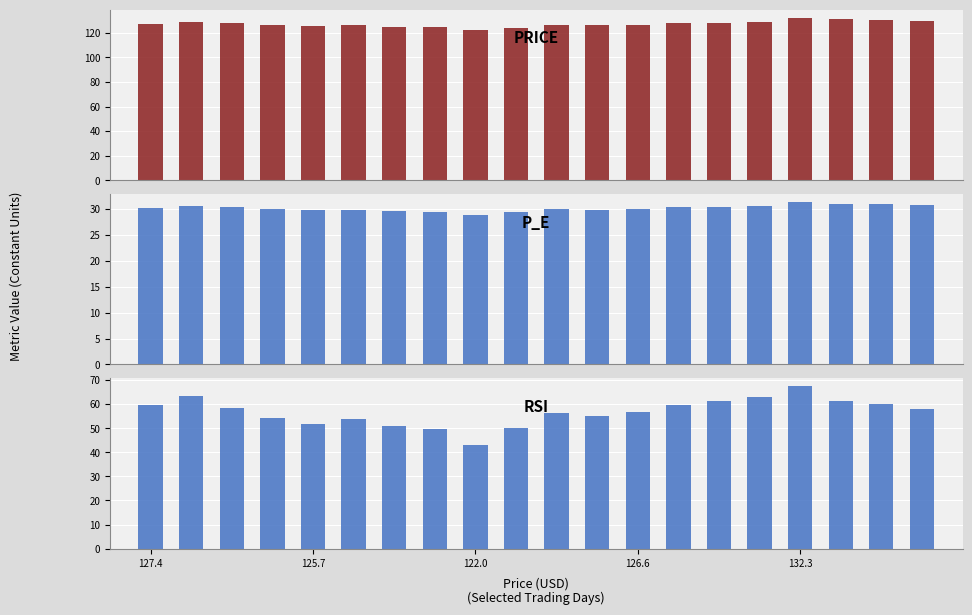

The value of price at 5 is 126.1. True or false?

True